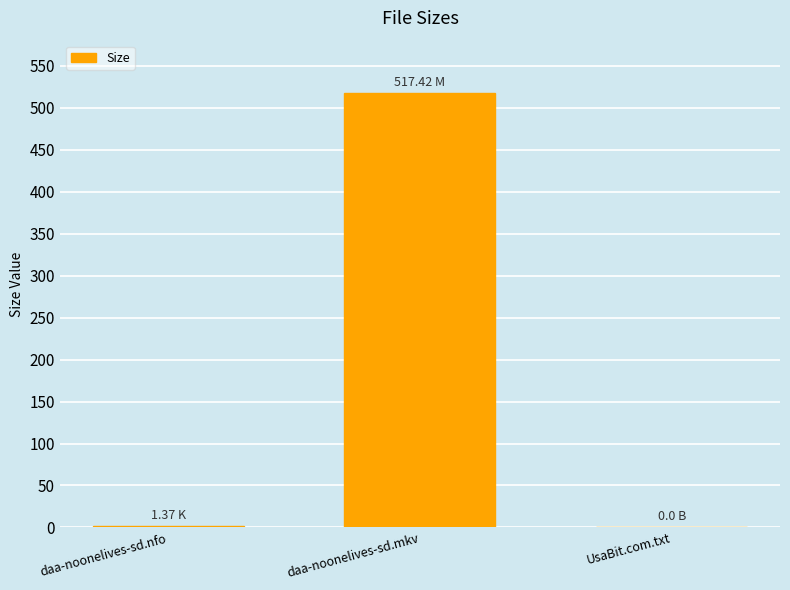

What is the change in value from daa-noonelives-sd.mkv to UsaBit.com.txt?

-517.4